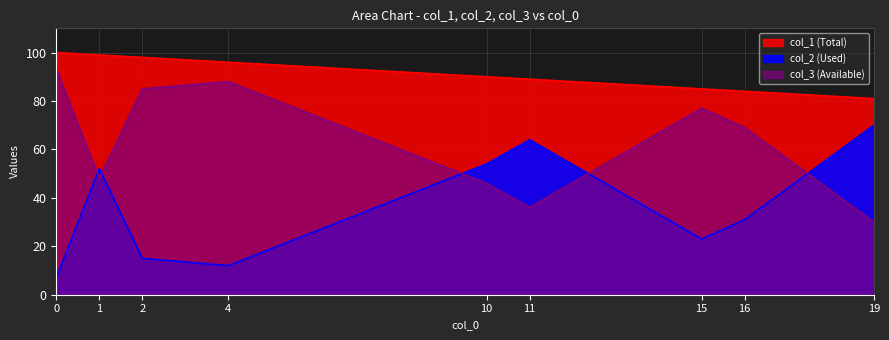

At which label is col_1 closest to 90?

10